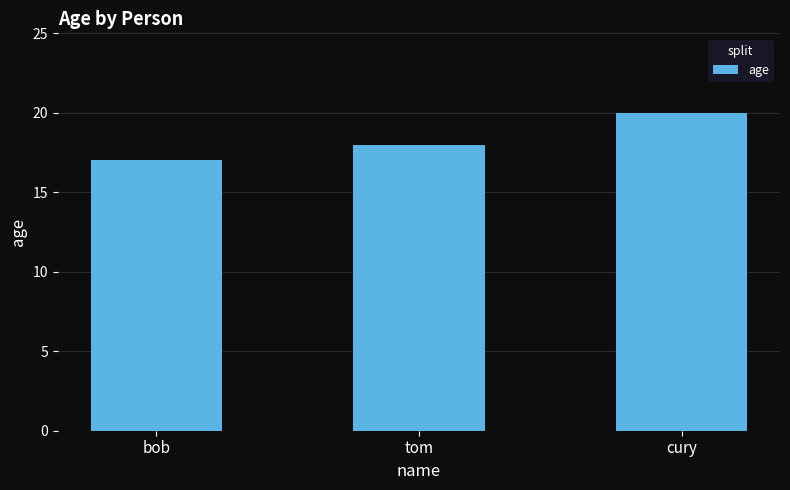

Reading left to right, transcribe all the data shown in this chart.

bob=17	tom=18	cury=20